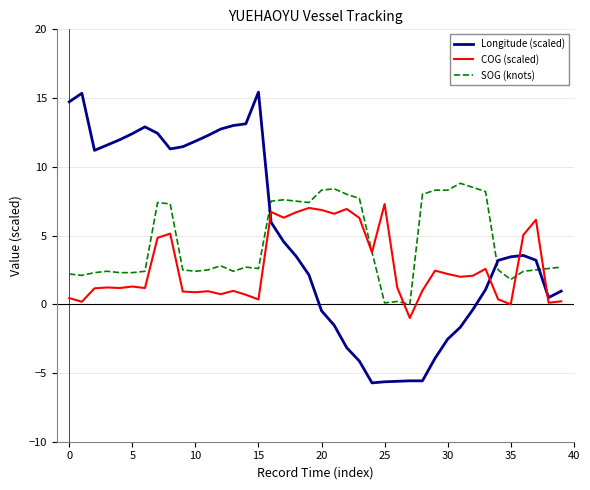

List the series in order of their peak value, highest first.

Longitude (scaled), SOG (knots), COG (scaled)